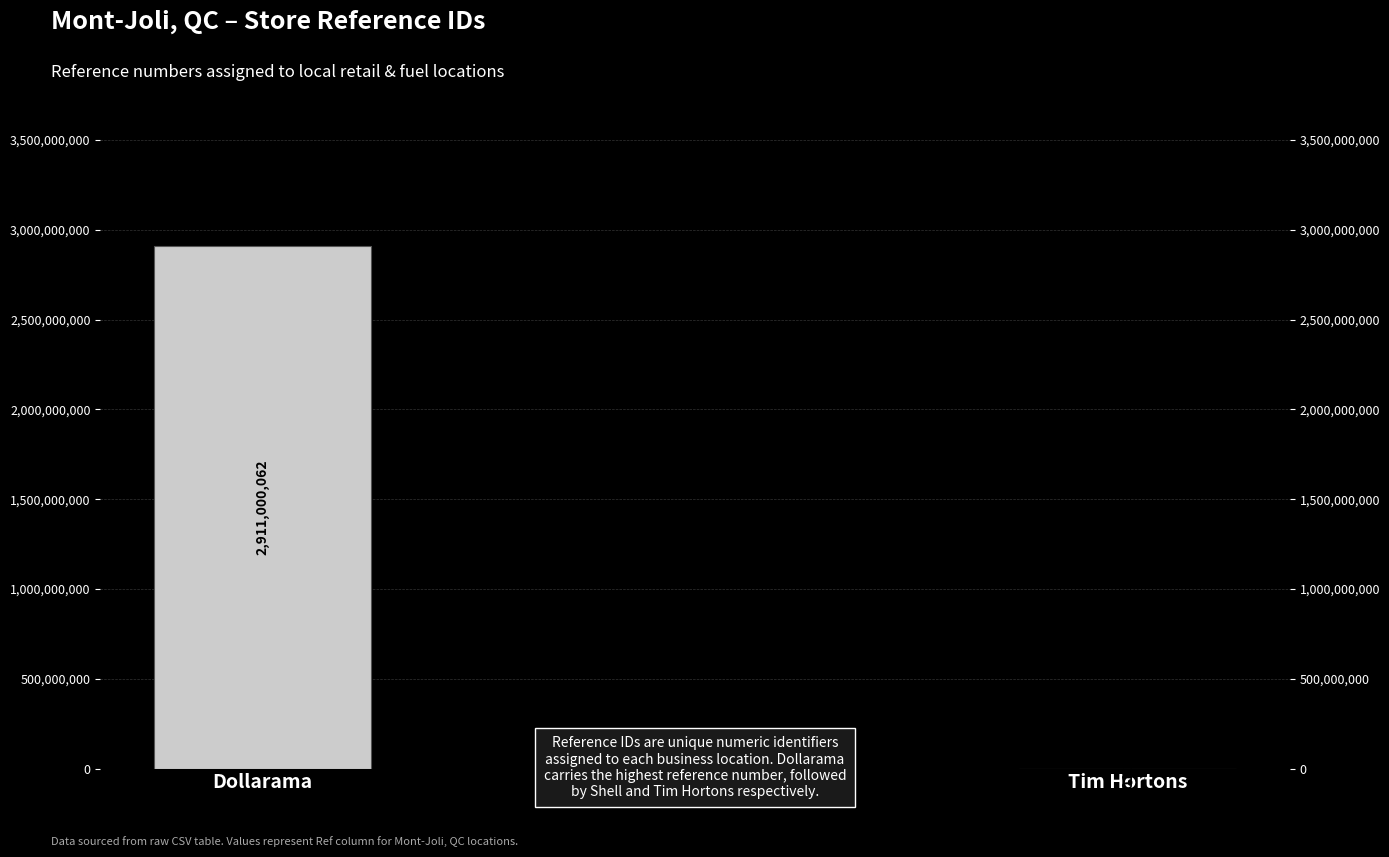

What is the change in value from Shell to Tim Hortons?

-9959563